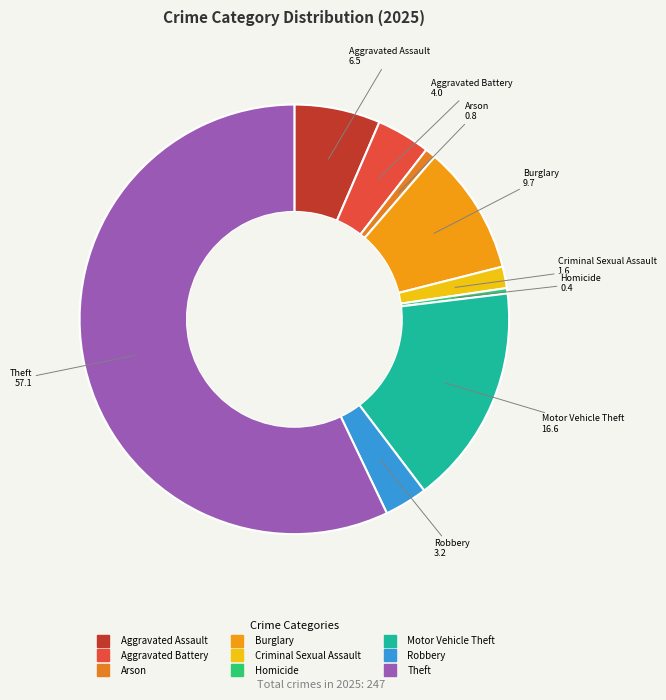

Which category has the biggest portion of the pie?

Theft